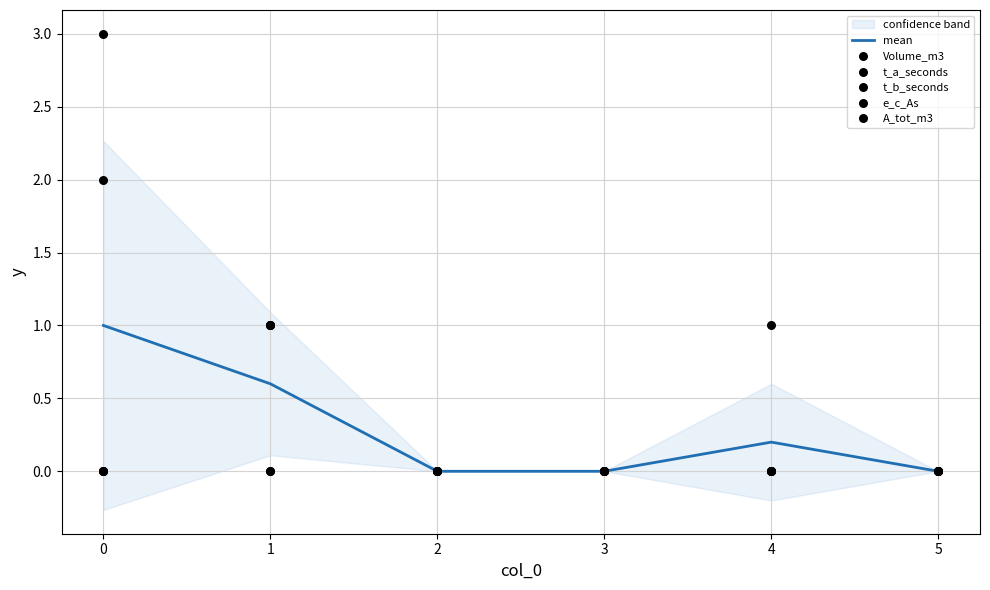

The value of mean at 4 is 0.2. True or false?

True